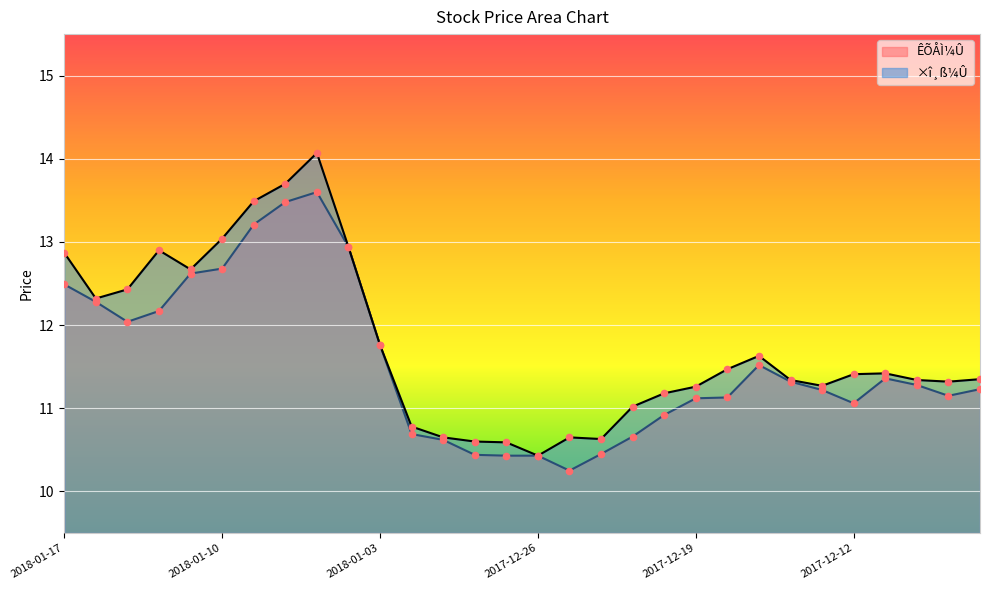

Which series contains the lowest Y value?

ÊÕÅÌ¼Û